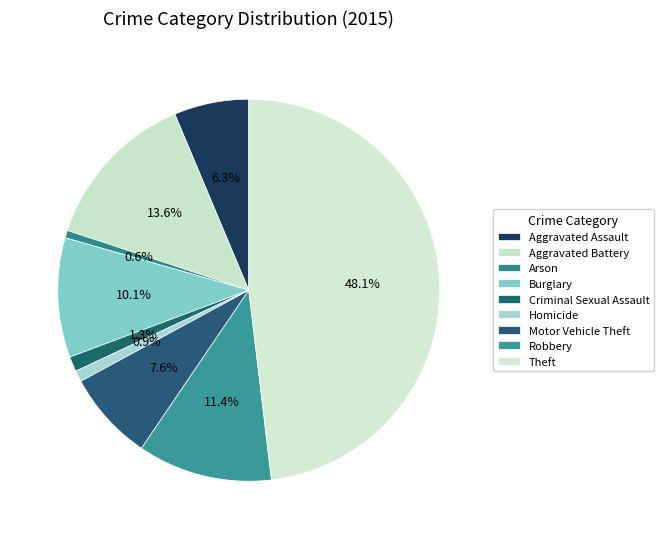

Is there a majority slice in this chart?

No